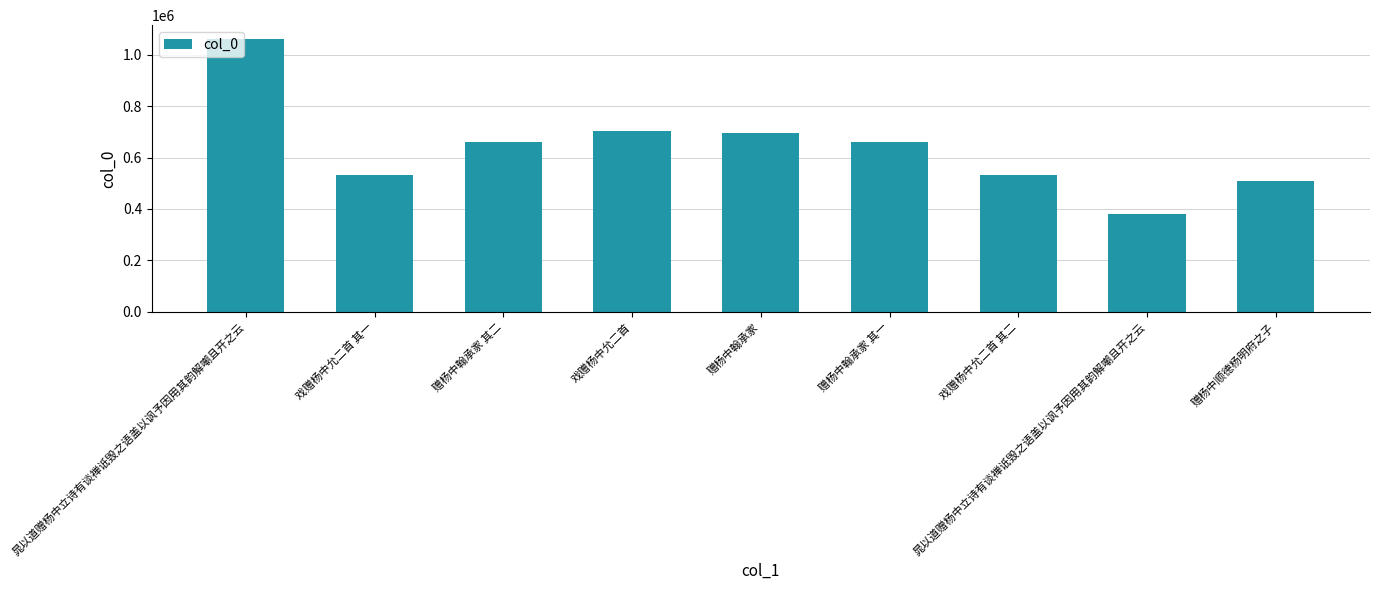

Rank the categories by value from lowest to highest.

晁以道赠杨中立诗有谈禅诋毁之语盖以讽予因用其韵解嘲且开之云, 赠杨中顺德杨明府之子, 戏赠杨中允二首 其一, 戏赠杨中允二首 其二, 赠杨中翰承家 其一, 赠杨中翰承家 其二, 赠杨中翰承家, 戏赠杨中允二首, 晁以道赠杨中立诗有谈禅诋毁之语盖以讽予因用其韵解嘲且开之云